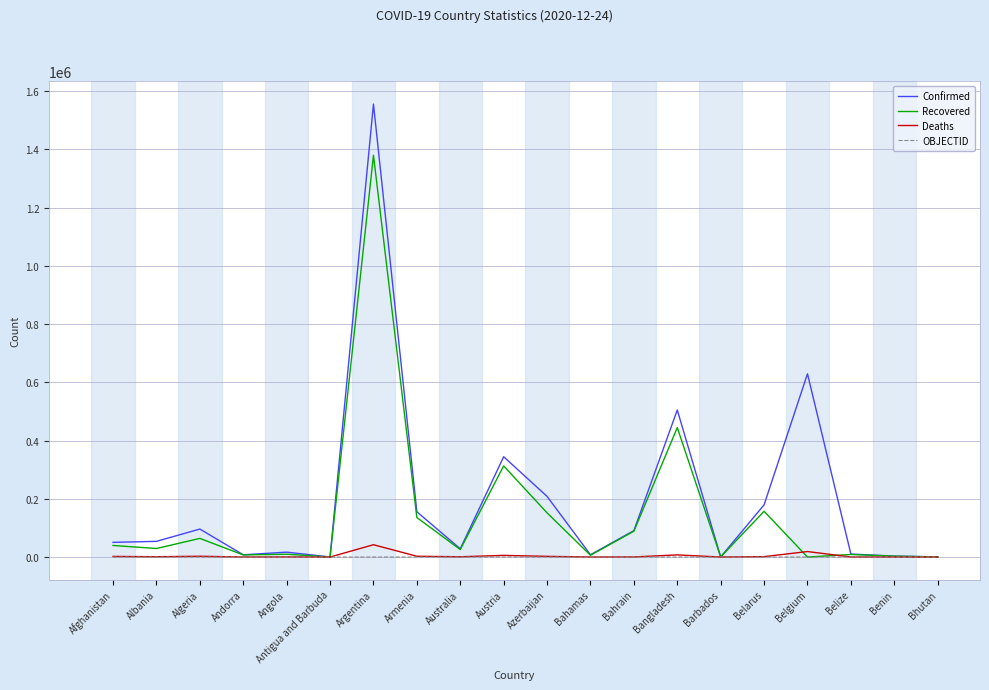

Which series has the widest spread of values?

Confirmed